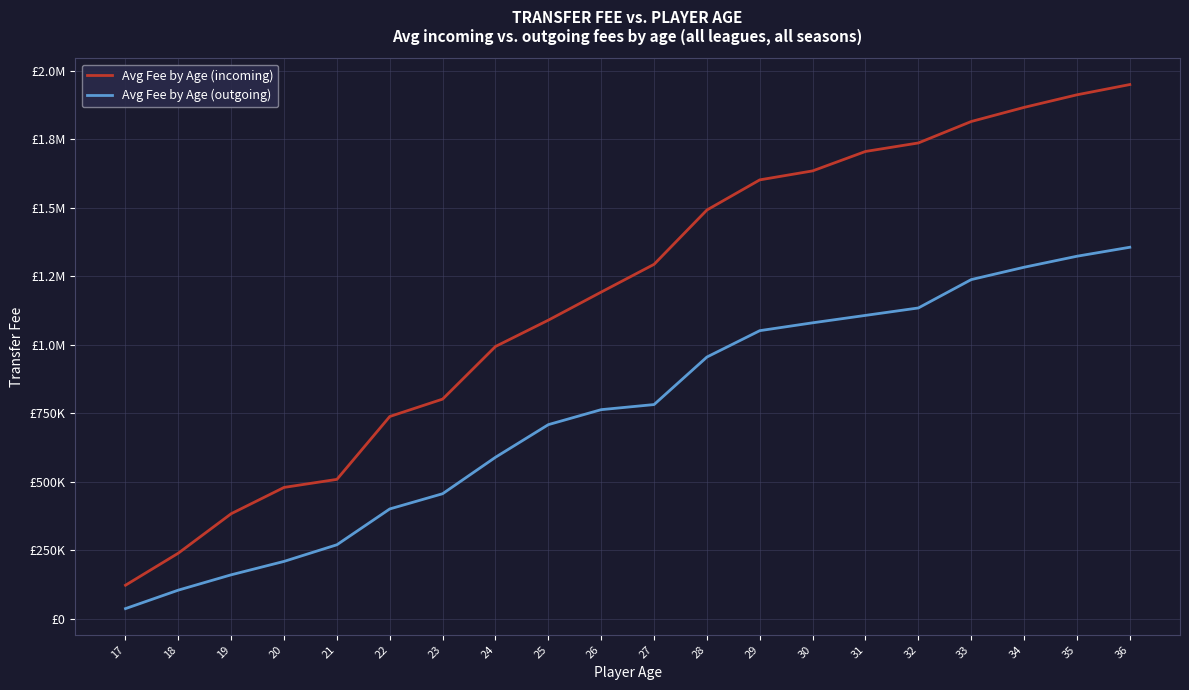

Which series changed the most between 19 and 25?

Avg Fee by Age (incoming)